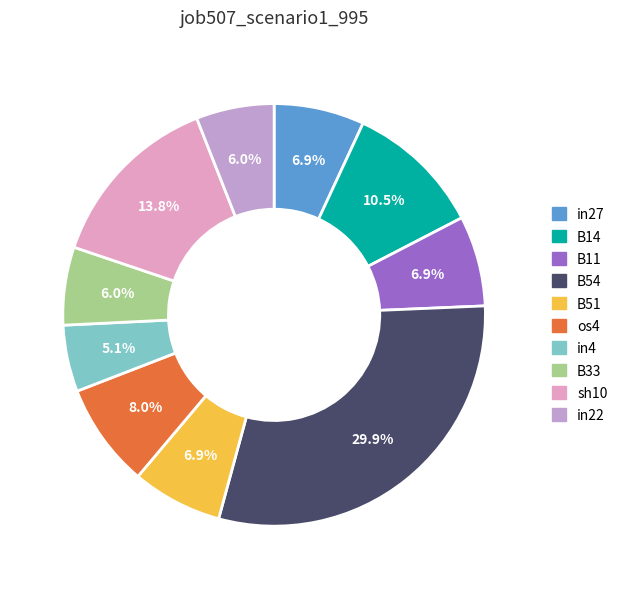

Count the number of slices in the pie.

10